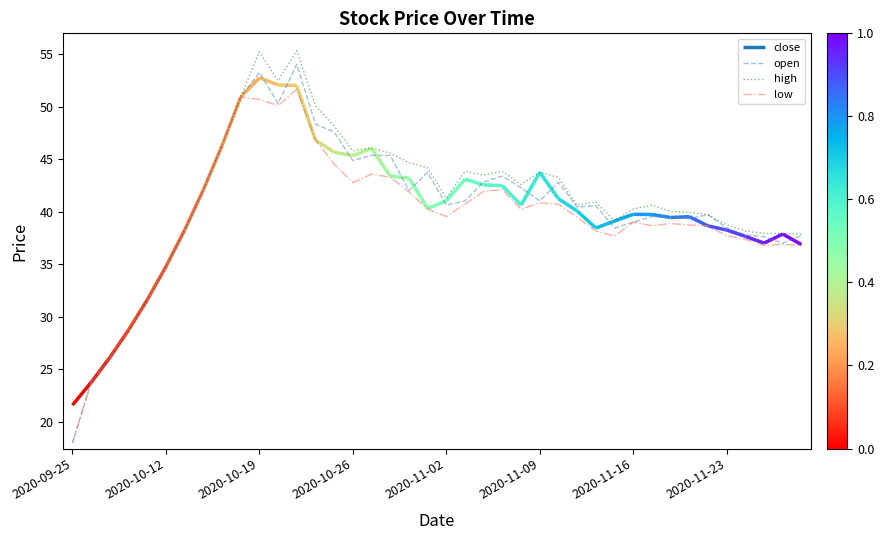

What is the difference between the open values at 22 and 38?

5.8